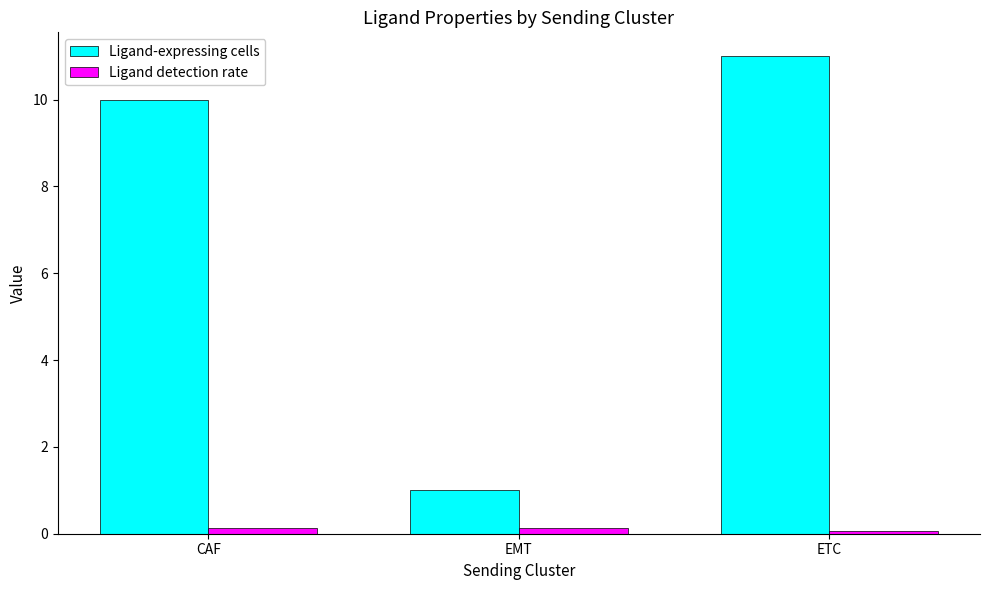

What is the minimum value for Ligand detection rate?

0.1